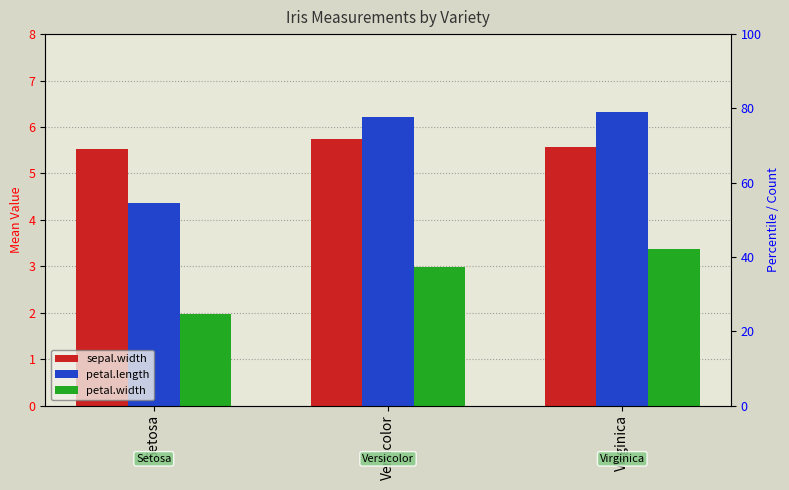

What is the difference between the maximum and second lowest values in the petal.width series?

0.4